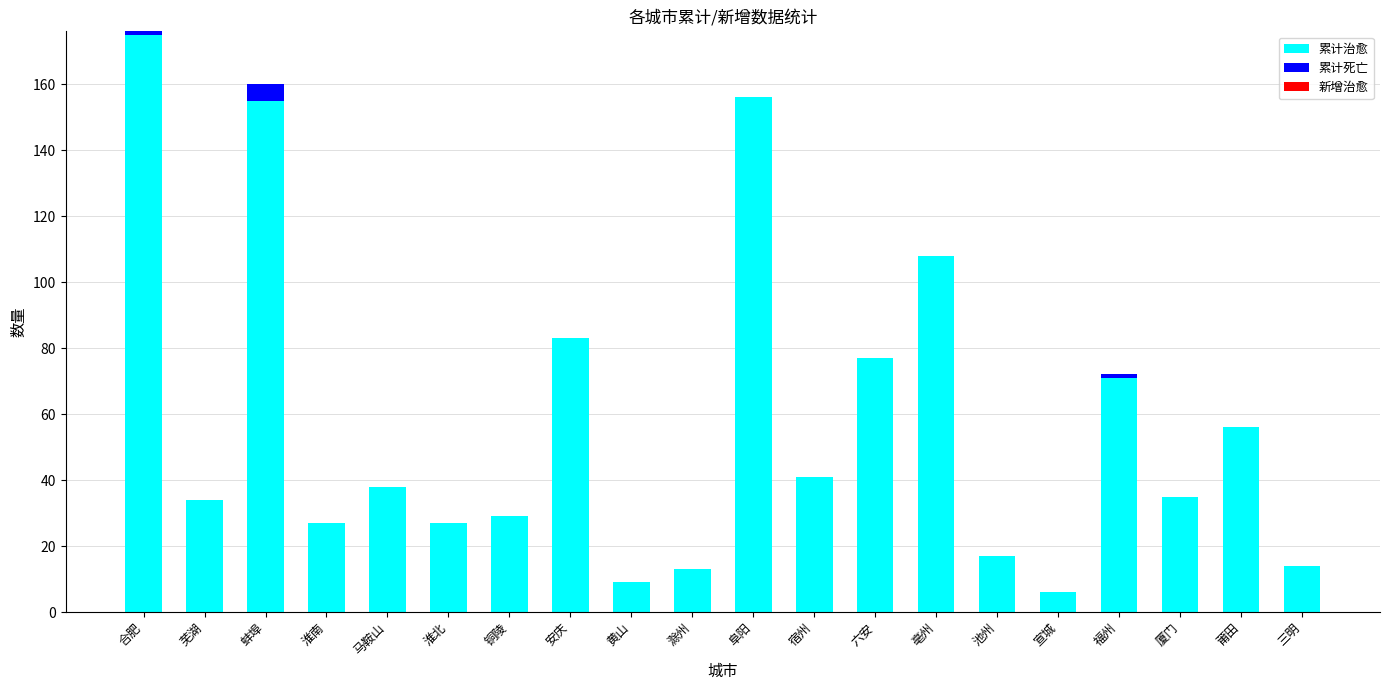

What is the highest value of the 累计治愈 series?

175